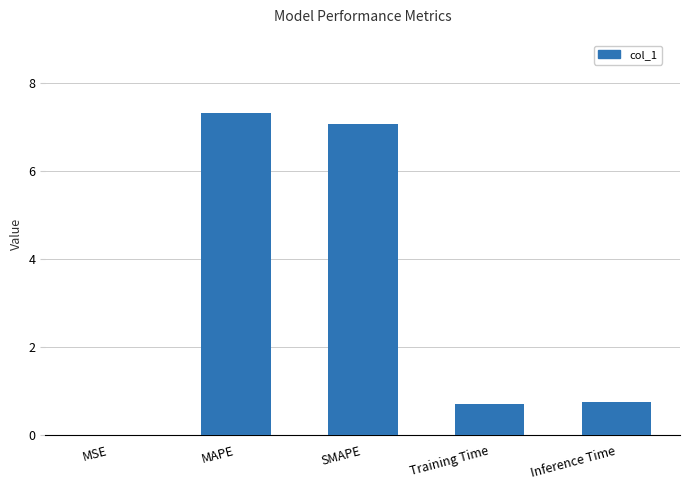

The chart shows a value of 1.2 at Training Time. True or false?

False